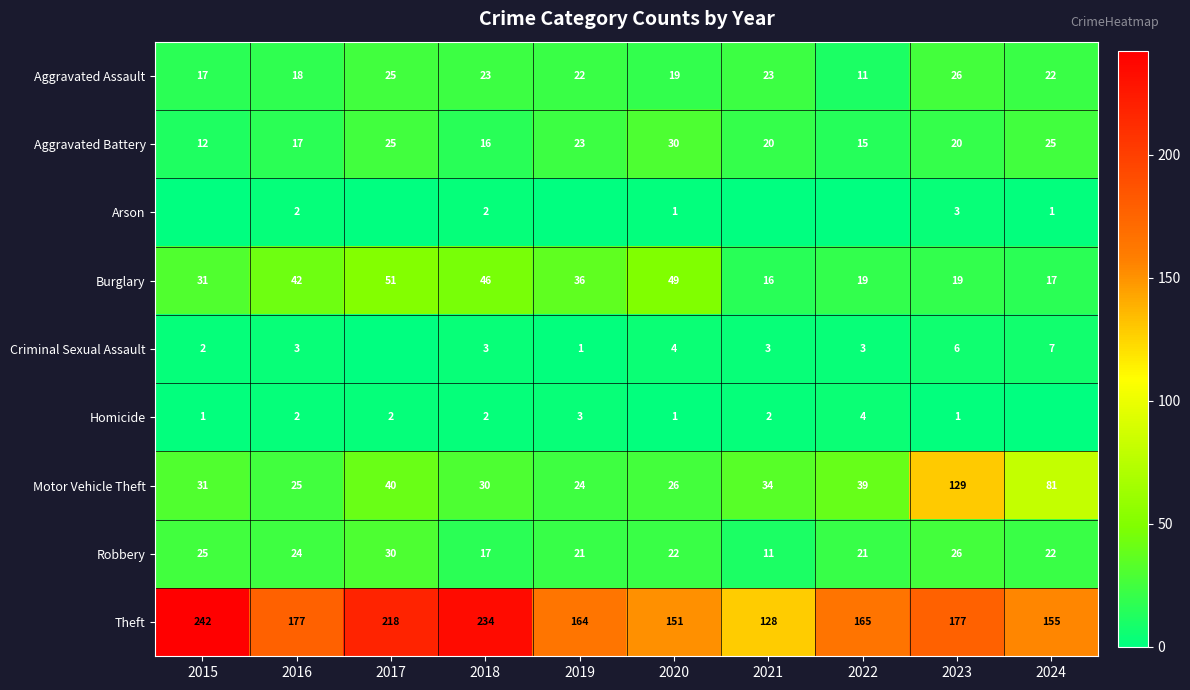

The value of Motor Vehicle Theft at 2019 is 15. True or false?

False